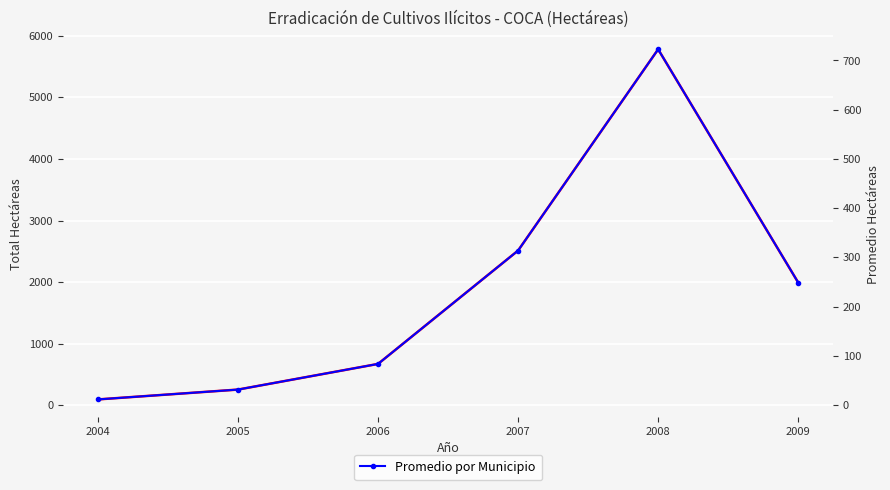

What is the spread (max minus min) of values at 2008?

5058.9